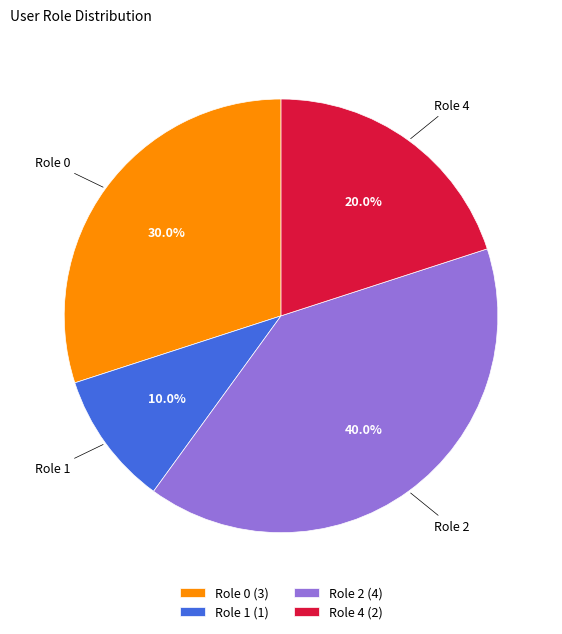

What is the largest slice in the pie chart?

Role 2